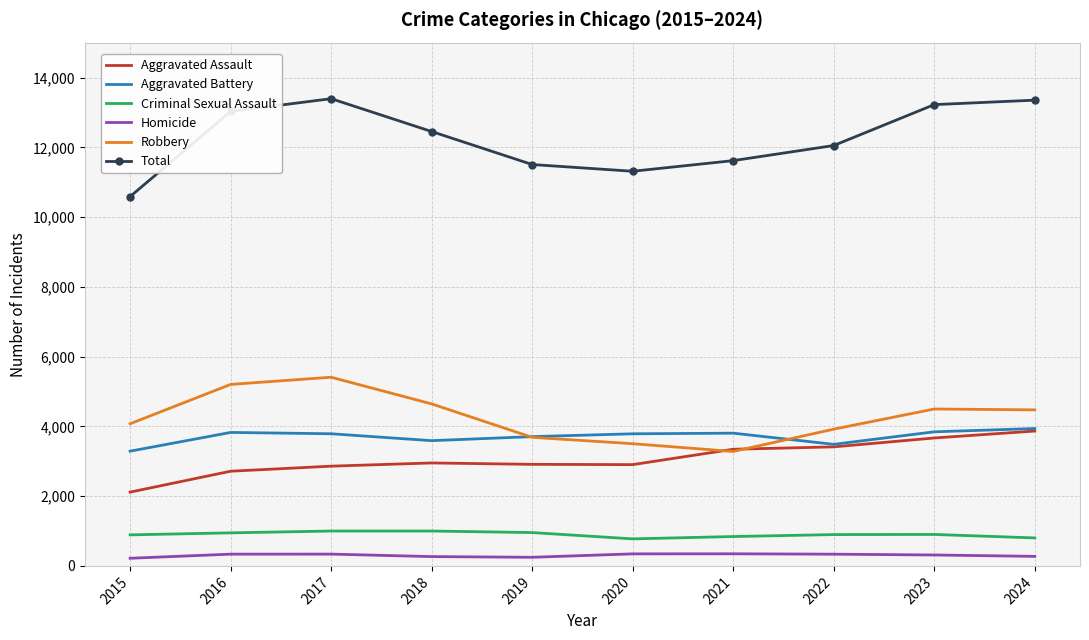

In Total, how many points are lower than both neighbors (excluding endpoints)?

1